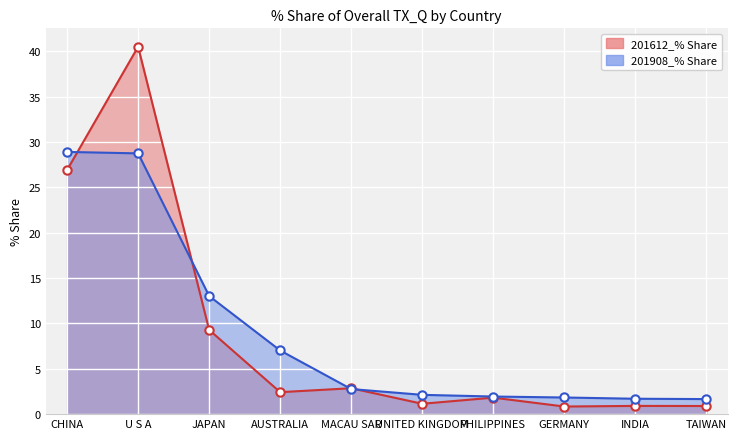

How many times do 201908_% Share and 201612_% Share cross each other?

4